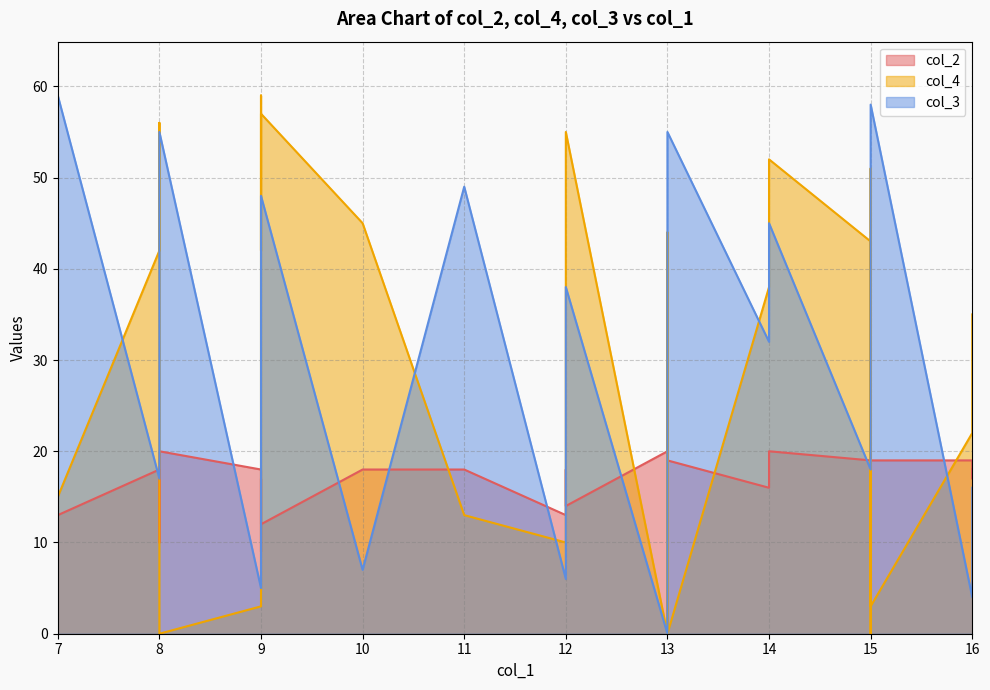

True or false: col_3 and col_4 cross at least once.

True